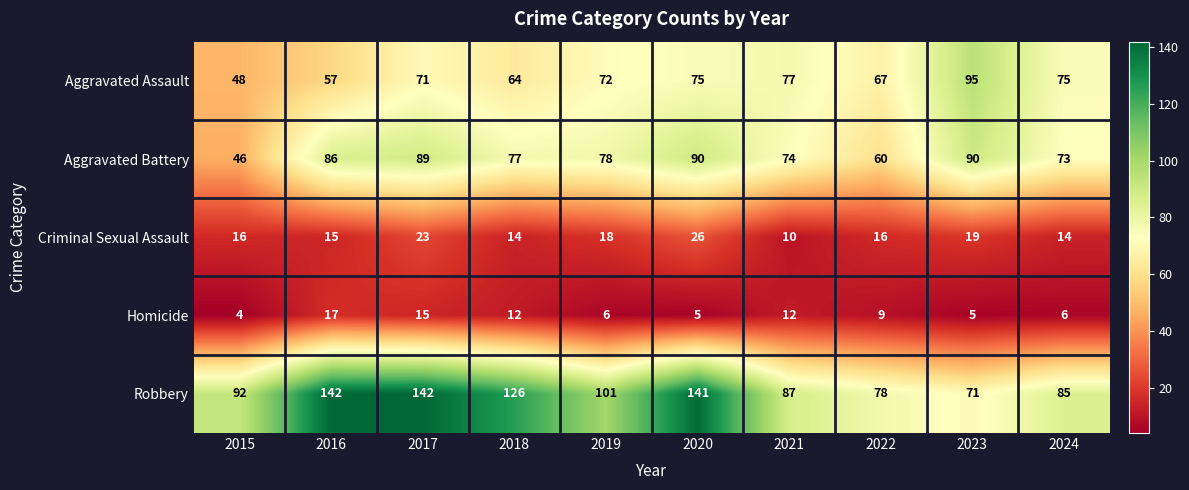

At which category is the sum across all series the highest?

2017